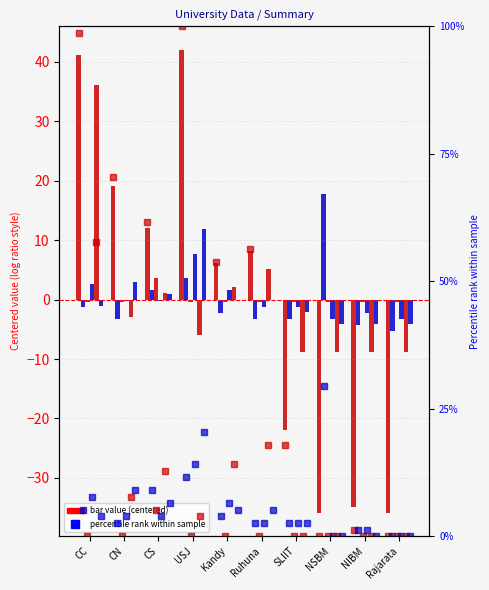

At which label is ACC closest to 3?

CN